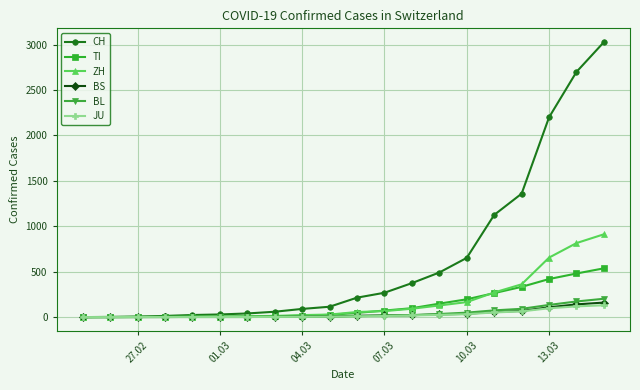

Which series has the largest total across all categories?

CH